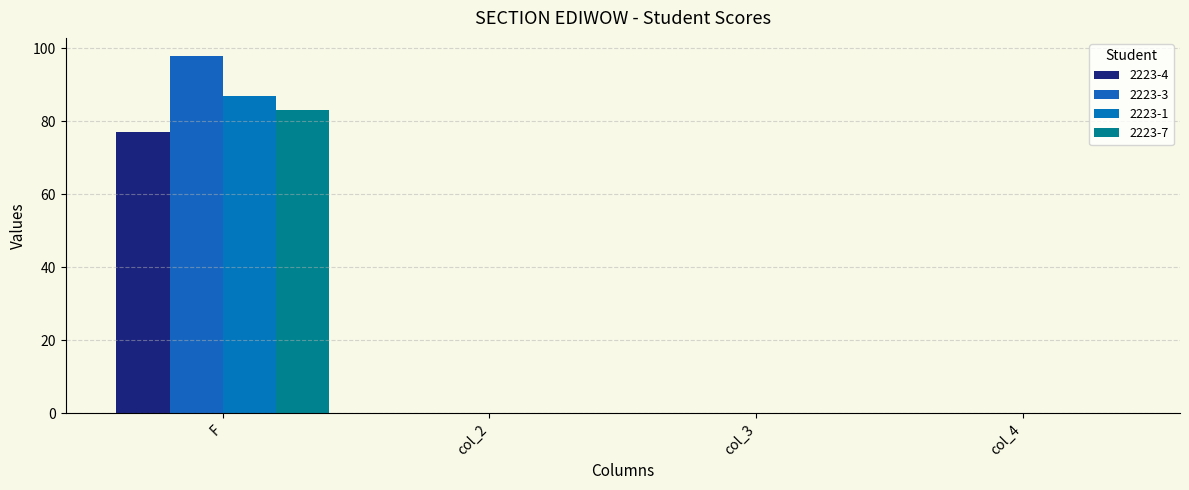

Rank the categories by 2223-3 value from lowest to highest.

col_2, col_3, col_4, F